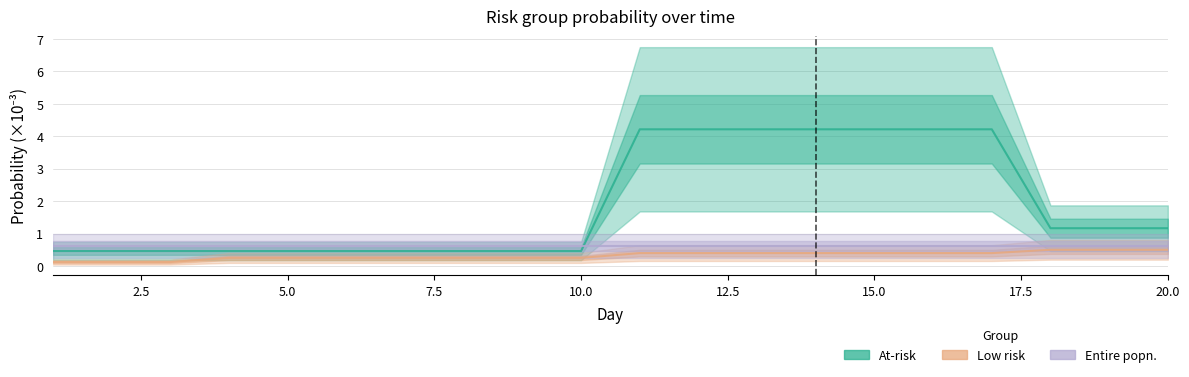

Reading right to left, extract all data points from this chart.

At-risk: 1.2	1.2	1.2	4.2	4.2	4.2	4.2	4.2	4.2	4.2	0.5	0.5	0.5	0.5	0.5	0.5	0.5	0.5	0.5	0.5
Low risk: 0.5	0.5	0.5	0.4	0.4	0.4	0.4	0.4	0.4	0.4	0.3	0.3	0.3	0.3	0.3	0.3	0.3	0.1	0.1	0.1
Entire popn.: 0.6	0.6	0.6	0.6	0.6	0.6	0.6	0.6	0.6	0.6	0.6	0.6	0.6	0.6	0.6	0.6	0.6	0.6	0.6	0.6